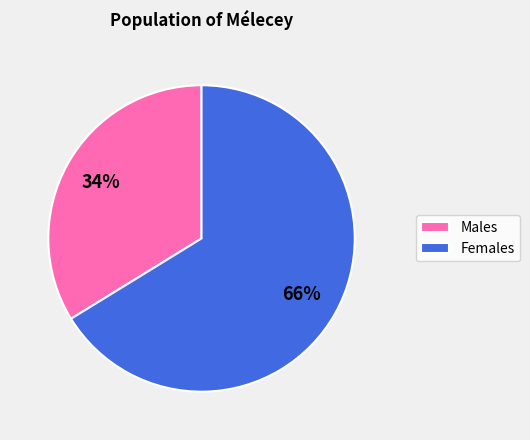

Which category has the biggest portion of the pie?

Females